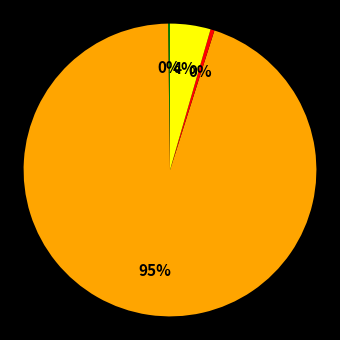

To the nearest percent, what is the average slice percentage?

25%